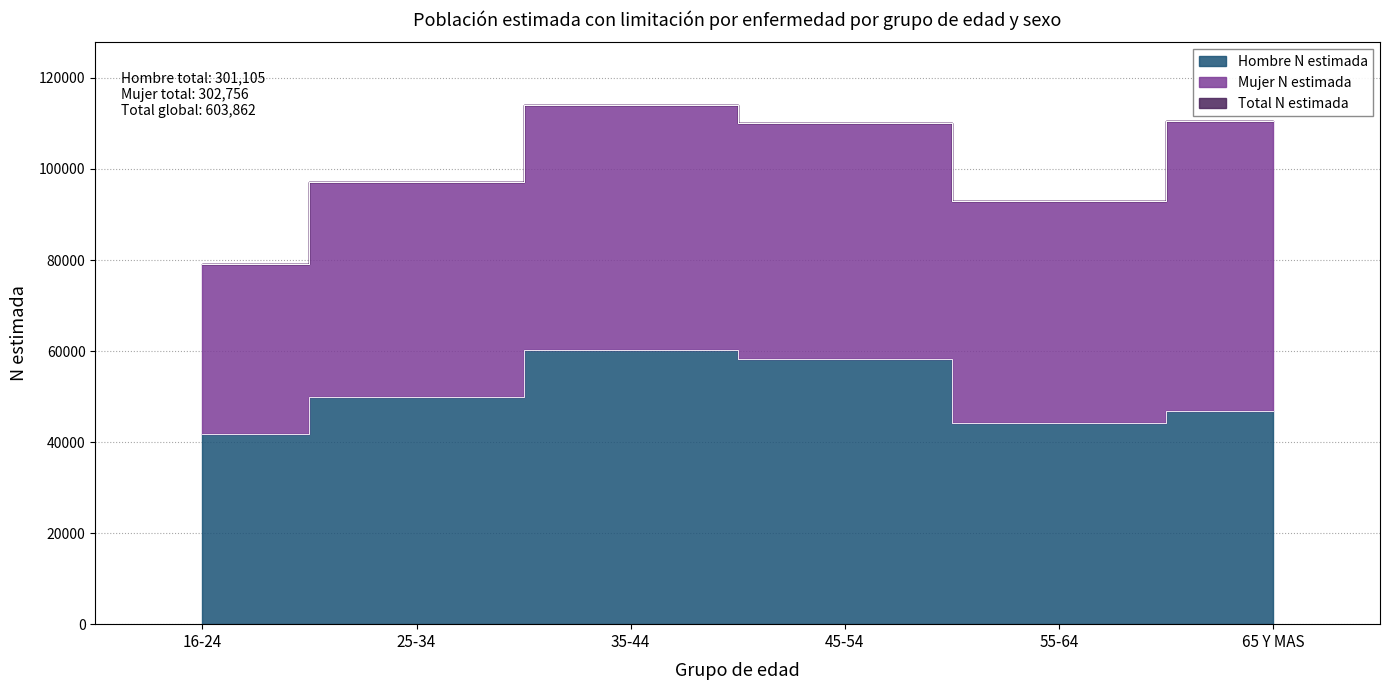

What is the difference between the second highest and minimum values in the Hombre N estimada series?

16583